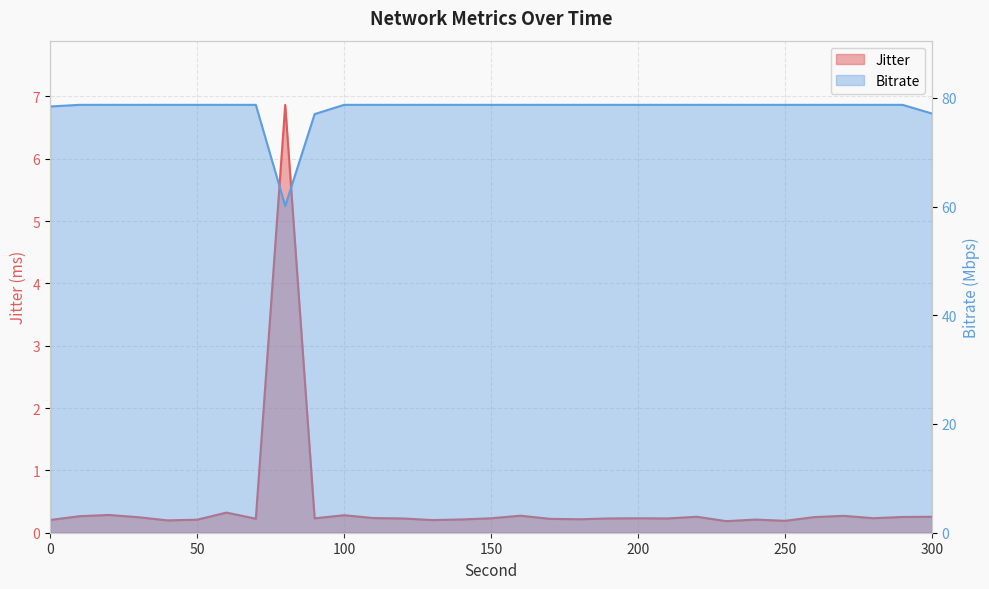

What is the sum of all Jitter values?

14.0